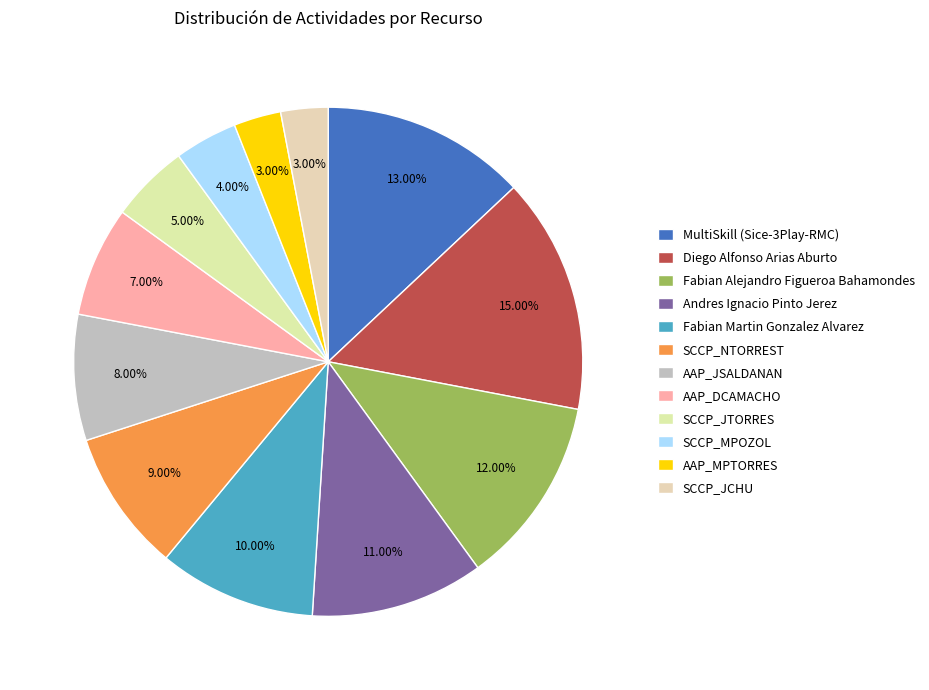

To the nearest percent, what is the average slice percentage?

8%